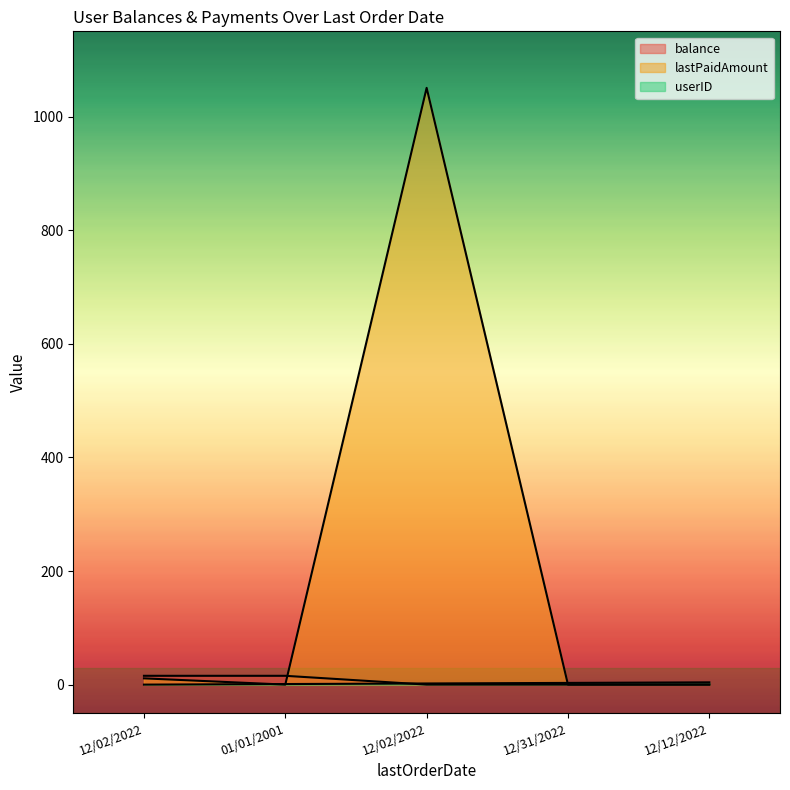

Reading left to right, list all the values displayed in this chart.

balance: 12/02/2022=15.5	01/01/2001=15.5	12/02/2022=0.0	12/31/2022=0.0	12/12/2022=0.0
lastPaidAmount: 12/02/2022=11.0	01/01/2001=0.0	12/02/2022=1050.5	12/31/2022=0.0	12/12/2022=0.0
userID: 12/02/2022=0.0	01/01/2001=1.0	12/02/2022=2.0	12/31/2022=3.0	12/12/2022=4.0